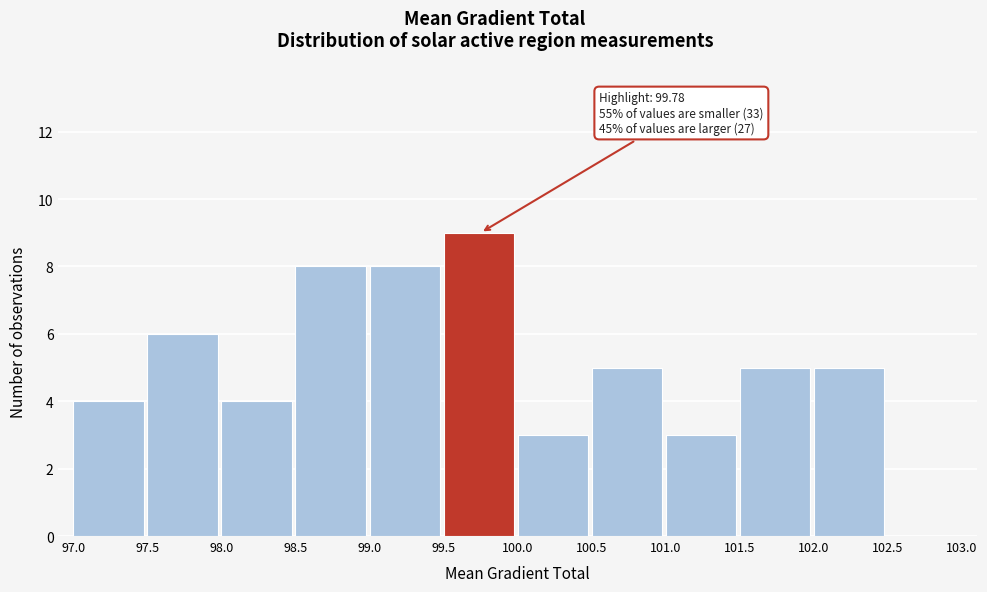

Which range on the x-axis has the tallest bar?

99.5 to 100.0